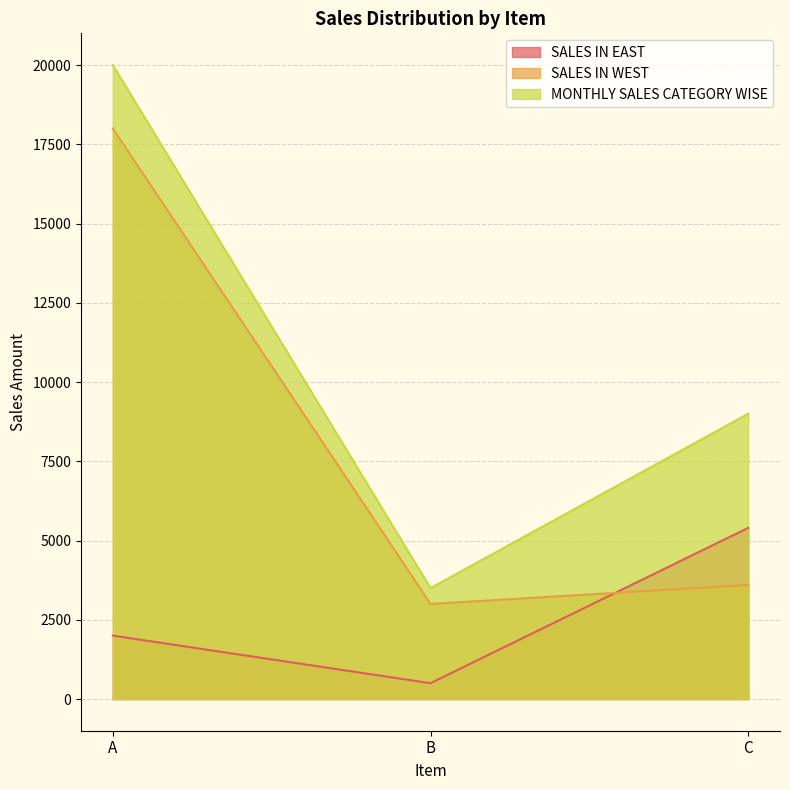

What is the highest value of the MONTHLY SALES CATEGORY WISE series?

20000